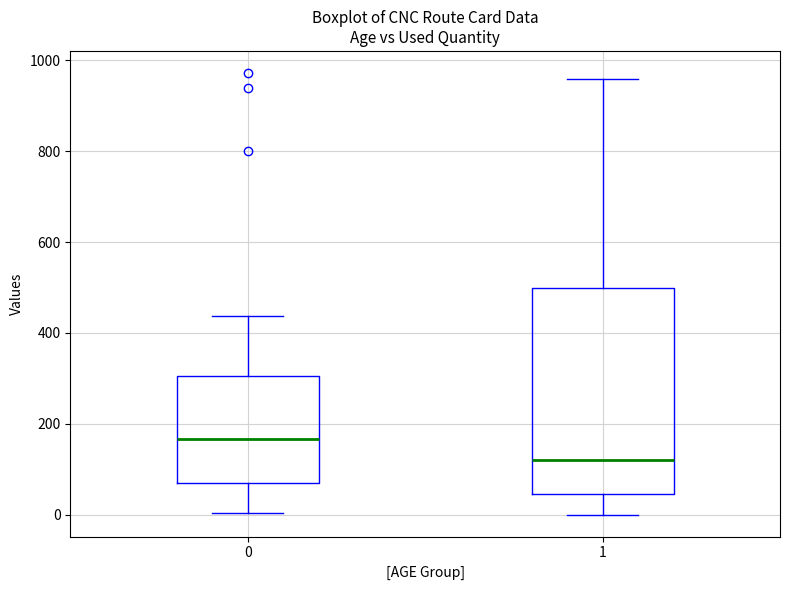

Where is the lower edge of the box at x = 1 on the y-axis? The values are not printed on the chart, so give them approximately, as read against the axis.

40